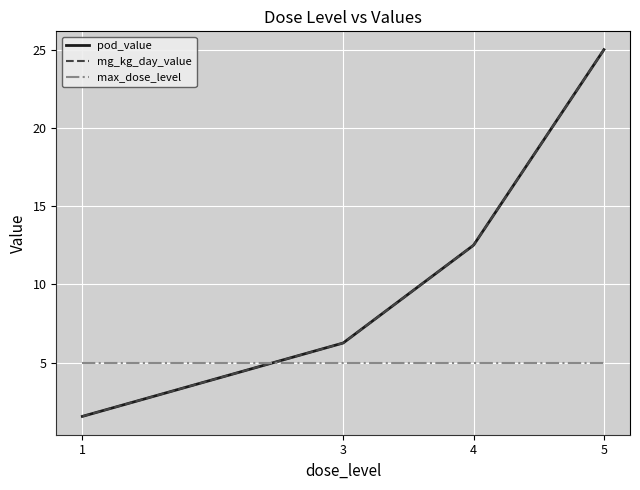

What is the average value of the max_dose_level series?

5.0